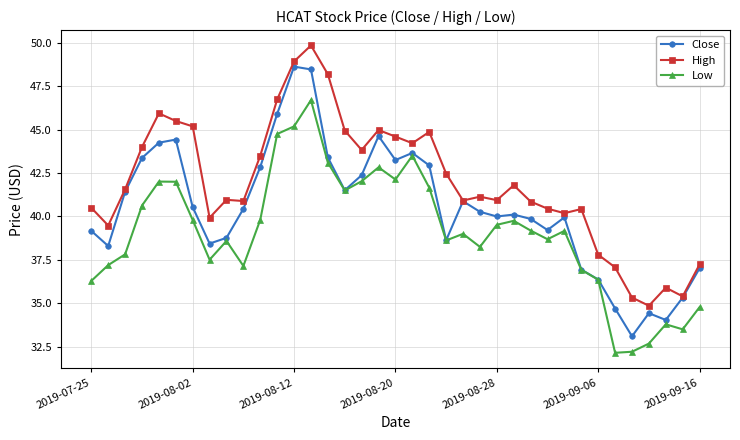

How many data points does each series have?

37